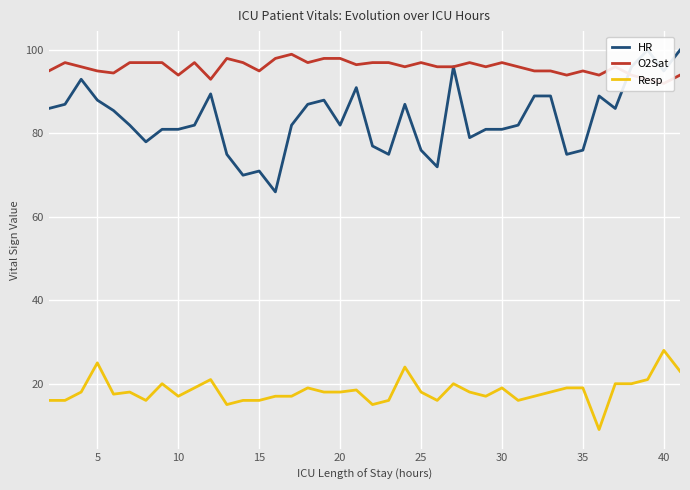

Read the HR value at 40.

95.0